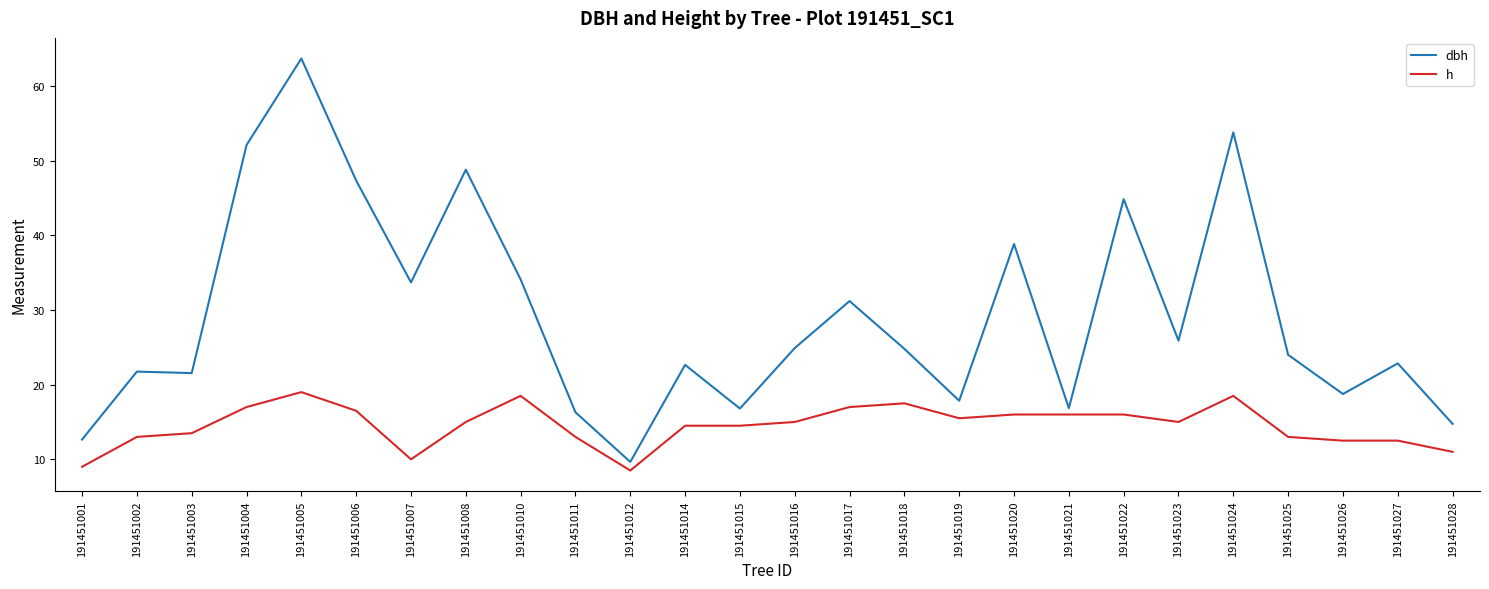

True or false: h and dbh intersect in this chart.

False